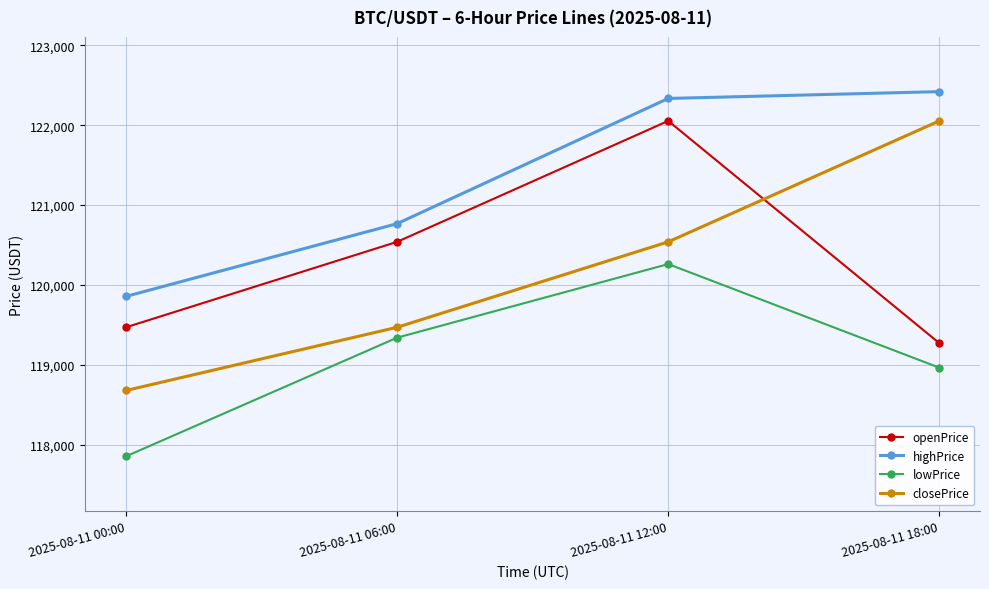

Where does the highPrice series first go above 122335?

2025-08-11 12:00